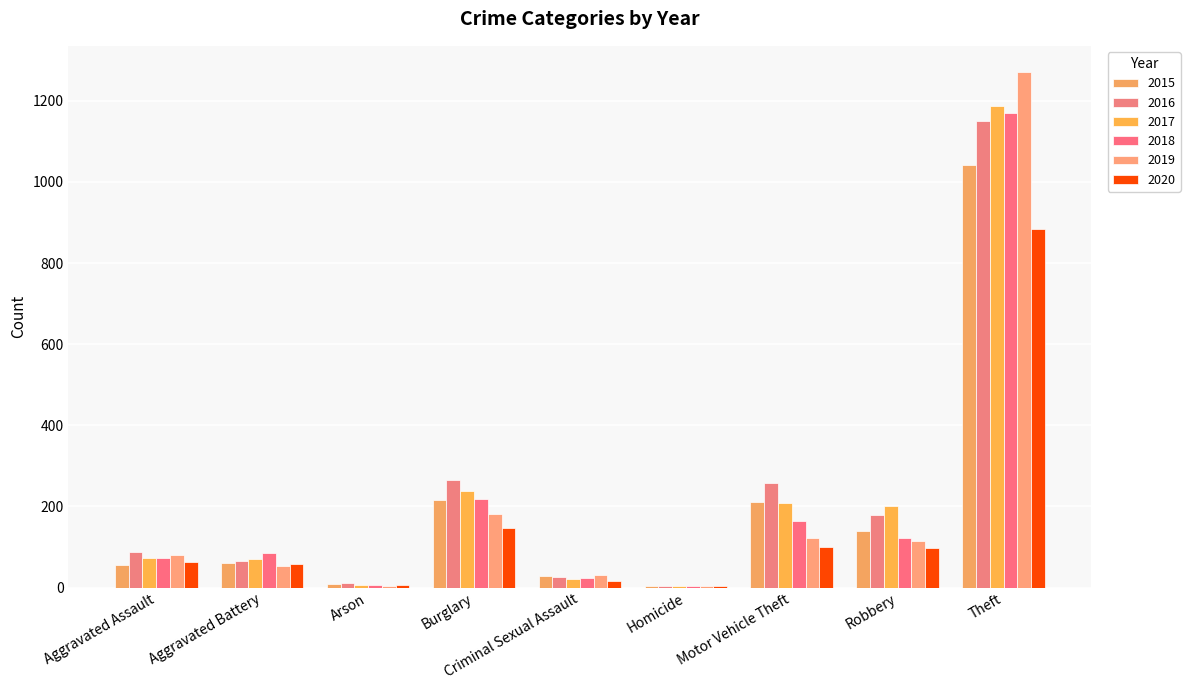

What is the label of the 9th bar from the right?

Aggravated Assault